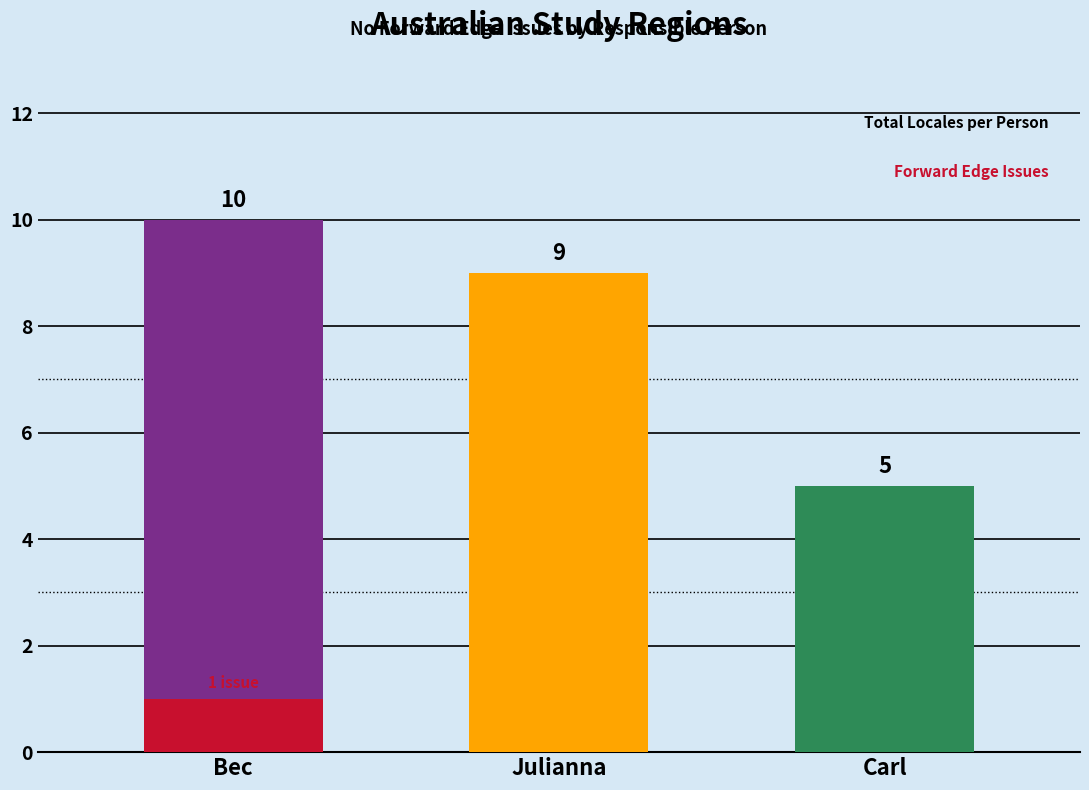

What is the value of the Total Locales bar at the 3rd from the left?

5